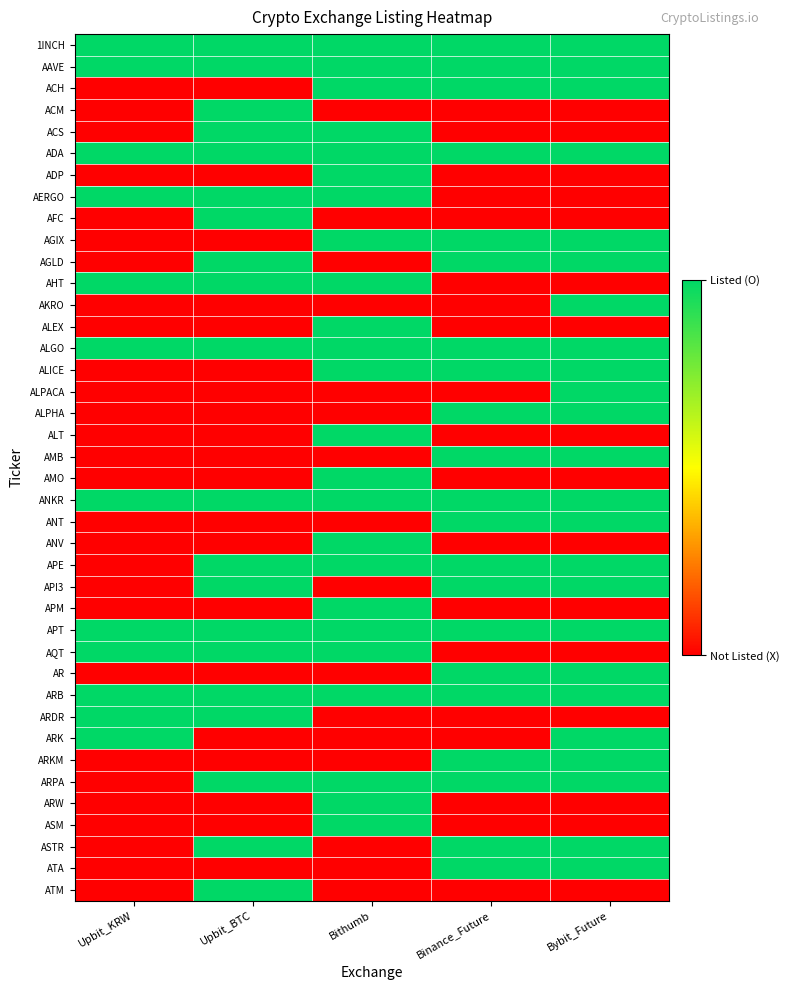

Reading right to left, list all the values displayed in this chart.

1INCH: Bybit_Future=1	Binance_Future=1	Bithumb=1	Upbit_BTC=1	Upbit_KRW=1
AAVE: Bybit_Future=1	Binance_Future=1	Bithumb=1	Upbit_BTC=1	Upbit_KRW=1
ACH: Bybit_Future=1	Binance_Future=1	Bithumb=1	Upbit_BTC=0	Upbit_KRW=0
ACM: Bybit_Future=0	Binance_Future=0	Bithumb=0	Upbit_BTC=1	Upbit_KRW=0
ACS: Bybit_Future=0	Binance_Future=0	Bithumb=1	Upbit_BTC=1	Upbit_KRW=0
ADA: Bybit_Future=1	Binance_Future=1	Bithumb=1	Upbit_BTC=1	Upbit_KRW=1
ADP: Bybit_Future=0	Binance_Future=0	Bithumb=1	Upbit_BTC=0	Upbit_KRW=0
AERGO: Bybit_Future=0	Binance_Future=0	Bithumb=1	Upbit_BTC=1	Upbit_KRW=1
AFC: Bybit_Future=0	Binance_Future=0	Bithumb=0	Upbit_BTC=1	Upbit_KRW=0
AGIX: Bybit_Future=1	Binance_Future=1	Bithumb=1	Upbit_BTC=0	Upbit_KRW=0
AGLD: Bybit_Future=1	Binance_Future=1	Bithumb=0	Upbit_BTC=1	Upbit_KRW=0
AHT: Bybit_Future=0	Binance_Future=0	Bithumb=1	Upbit_BTC=1	Upbit_KRW=1
AKRO: Bybit_Future=1	Binance_Future=0	Bithumb=0	Upbit_BTC=0	Upbit_KRW=0
ALEX: Bybit_Future=0	Binance_Future=0	Bithumb=1	Upbit_BTC=0	Upbit_KRW=0
ALGO: Bybit_Future=1	Binance_Future=1	Bithumb=1	Upbit_BTC=1	Upbit_KRW=1
ALICE: Bybit_Future=1	Binance_Future=1	Bithumb=1	Upbit_BTC=0	Upbit_KRW=0
ALPACA: Bybit_Future=1	Binance_Future=0	Bithumb=0	Upbit_BTC=0	Upbit_KRW=0
ALPHA: Bybit_Future=1	Binance_Future=1	Bithumb=0	Upbit_BTC=0	Upbit_KRW=0
ALT: Bybit_Future=0	Binance_Future=0	Bithumb=1	Upbit_BTC=0	Upbit_KRW=0
AMB: Bybit_Future=1	Binance_Future=1	Bithumb=0	Upbit_BTC=0	Upbit_KRW=0
AMO: Bybit_Future=0	Binance_Future=0	Bithumb=1	Upbit_BTC=0	Upbit_KRW=0
ANKR: Bybit_Future=1	Binance_Future=1	Bithumb=1	Upbit_BTC=1	Upbit_KRW=1
ANT: Bybit_Future=1	Binance_Future=1	Bithumb=0	Upbit_BTC=0	Upbit_KRW=0
ANV: Bybit_Future=0	Binance_Future=0	Bithumb=1	Upbit_BTC=0	Upbit_KRW=0
APE: Bybit_Future=1	Binance_Future=1	Bithumb=1	Upbit_BTC=1	Upbit_KRW=0
API3: Bybit_Future=1	Binance_Future=1	Bithumb=0	Upbit_BTC=1	Upbit_KRW=0
APM: Bybit_Future=0	Binance_Future=0	Bithumb=1	Upbit_BTC=0	Upbit_KRW=0
APT: Bybit_Future=1	Binance_Future=1	Bithumb=1	Upbit_BTC=1	Upbit_KRW=1
AQT: Bybit_Future=0	Binance_Future=0	Bithumb=1	Upbit_BTC=1	Upbit_KRW=1
AR: Bybit_Future=1	Binance_Future=1	Bithumb=0	Upbit_BTC=0	Upbit_KRW=0
ARB: Bybit_Future=1	Binance_Future=1	Bithumb=1	Upbit_BTC=1	Upbit_KRW=1
ARDR: Bybit_Future=0	Binance_Future=0	Bithumb=0	Upbit_BTC=1	Upbit_KRW=1
ARK: Bybit_Future=1	Binance_Future=0	Bithumb=0	Upbit_BTC=0	Upbit_KRW=1
ARKM: Bybit_Future=1	Binance_Future=1	Bithumb=0	Upbit_BTC=0	Upbit_KRW=0
ARPA: Bybit_Future=1	Binance_Future=1	Bithumb=1	Upbit_BTC=1	Upbit_KRW=0
ARW: Bybit_Future=0	Binance_Future=0	Bithumb=1	Upbit_BTC=0	Upbit_KRW=0
ASM: Bybit_Future=0	Binance_Future=0	Bithumb=1	Upbit_BTC=0	Upbit_KRW=0
ASTR: Bybit_Future=1	Binance_Future=1	Bithumb=0	Upbit_BTC=1	Upbit_KRW=0
ATA: Bybit_Future=1	Binance_Future=1	Bithumb=0	Upbit_BTC=0	Upbit_KRW=0
ATM: Bybit_Future=0	Binance_Future=0	Bithumb=0	Upbit_BTC=1	Upbit_KRW=0